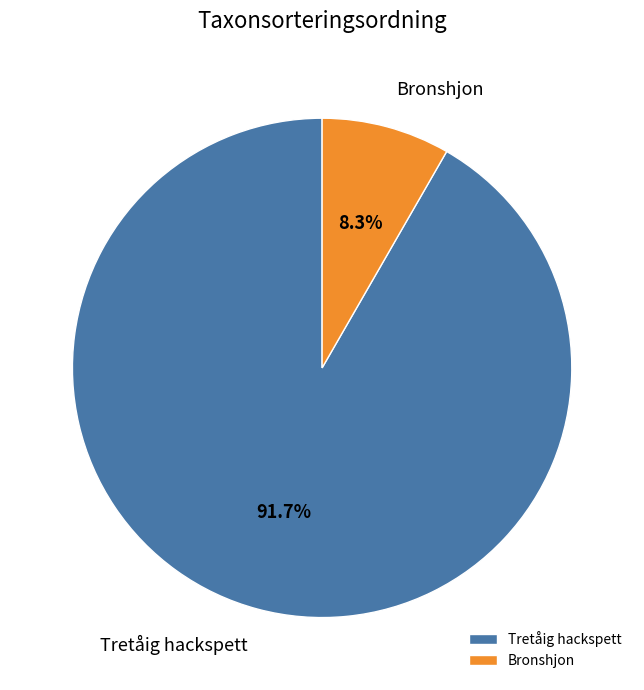

Approximately how many times larger is the value at Tretåig hackspett compared to Bronshjon?

11.0